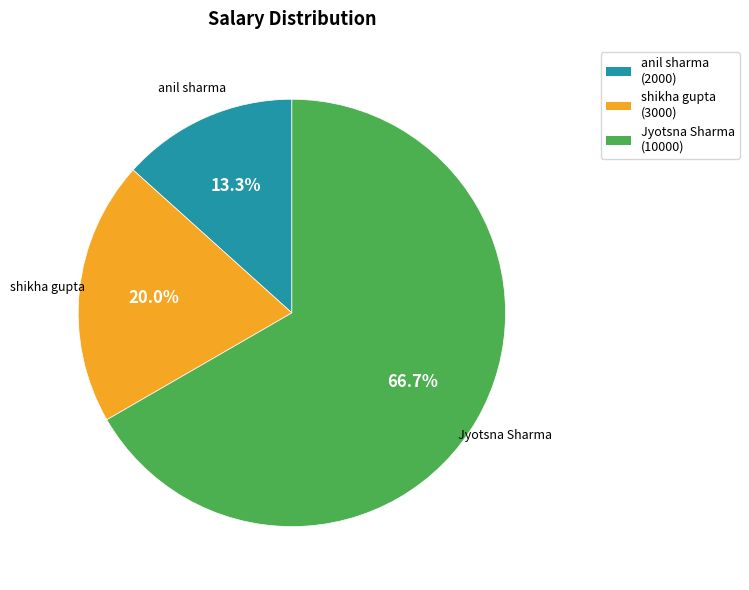

Is there any slice that represents more than half of the pie?

Yes